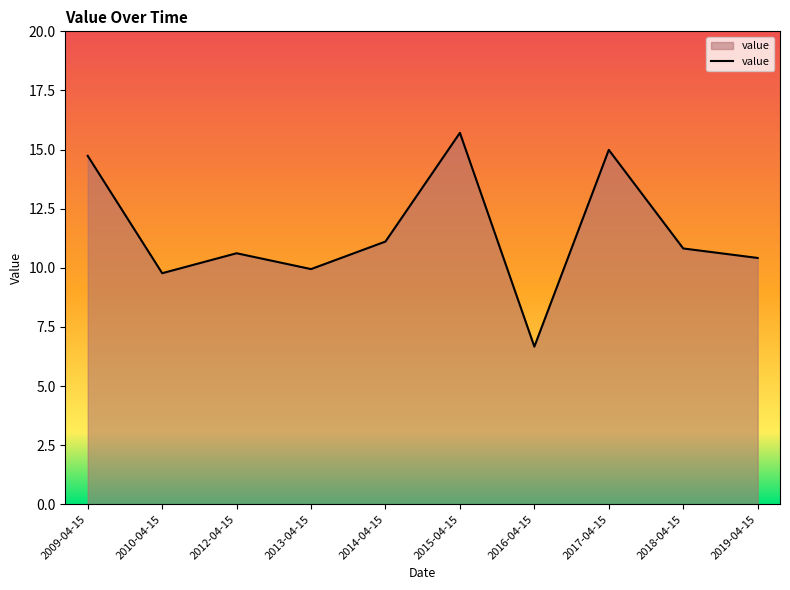

List the labels in order of value, largest first.

2015-04-15, 2017-04-15, 2009-04-15, 2014-04-15, 2018-04-15, 2012-04-15, 2019-04-15, 2013-04-15, 2010-04-15, 2016-04-15